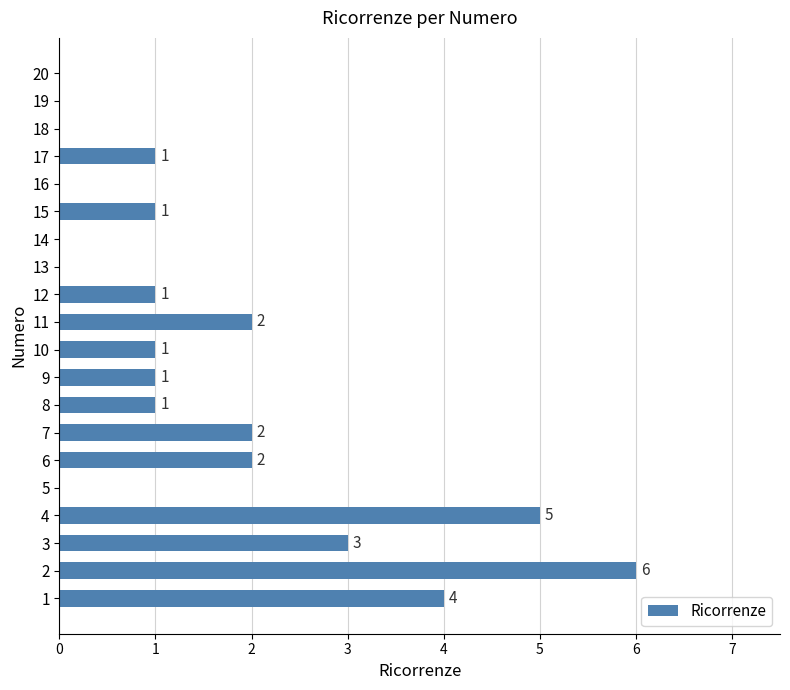

The value at 18 is 0. True or false?

True